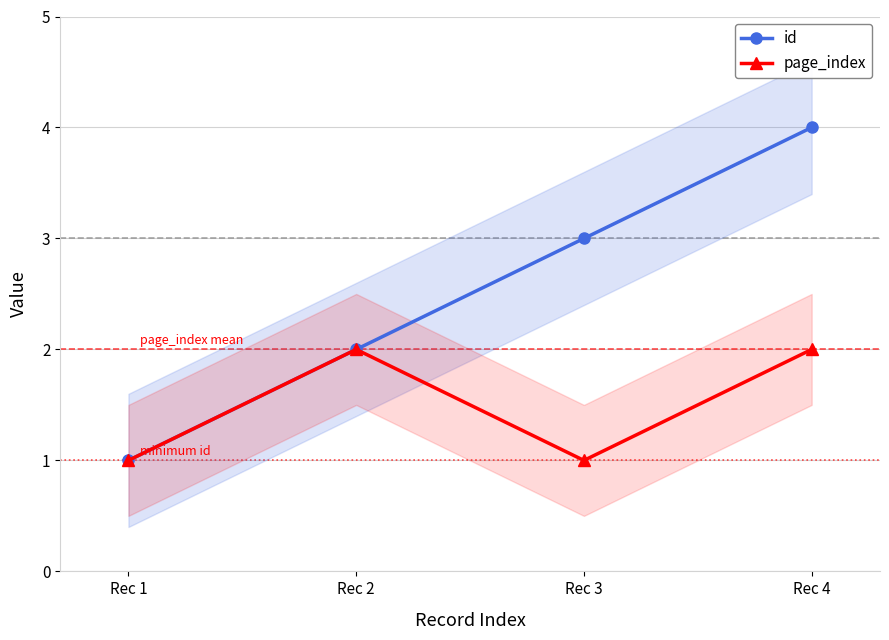

At which label is id closest to 2?

Rec 2